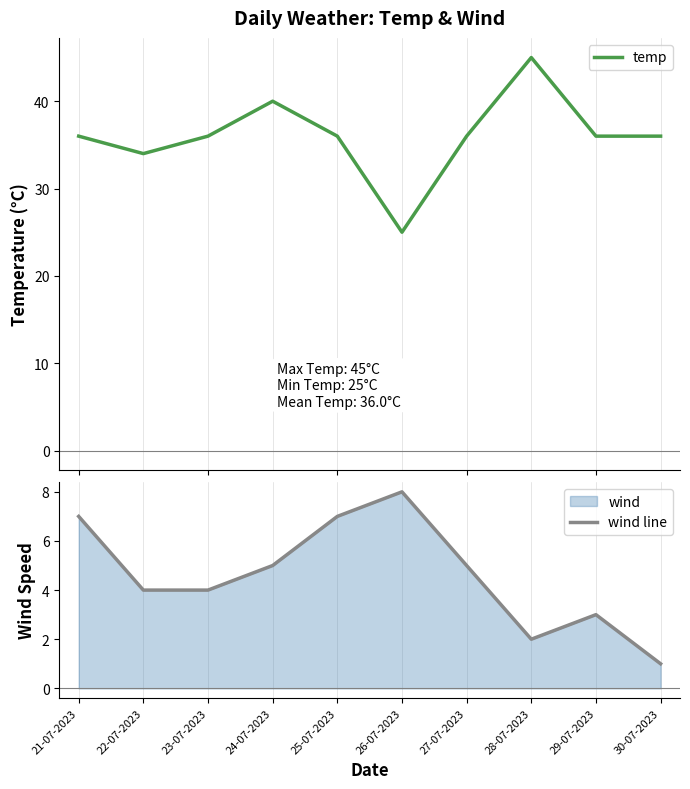

Reading left to right, list all the values displayed in this chart.

temp: 36	34	36	40	36	25	36	45	36	36
wind line: 7	4	4	5	7	8	5	2	3	1